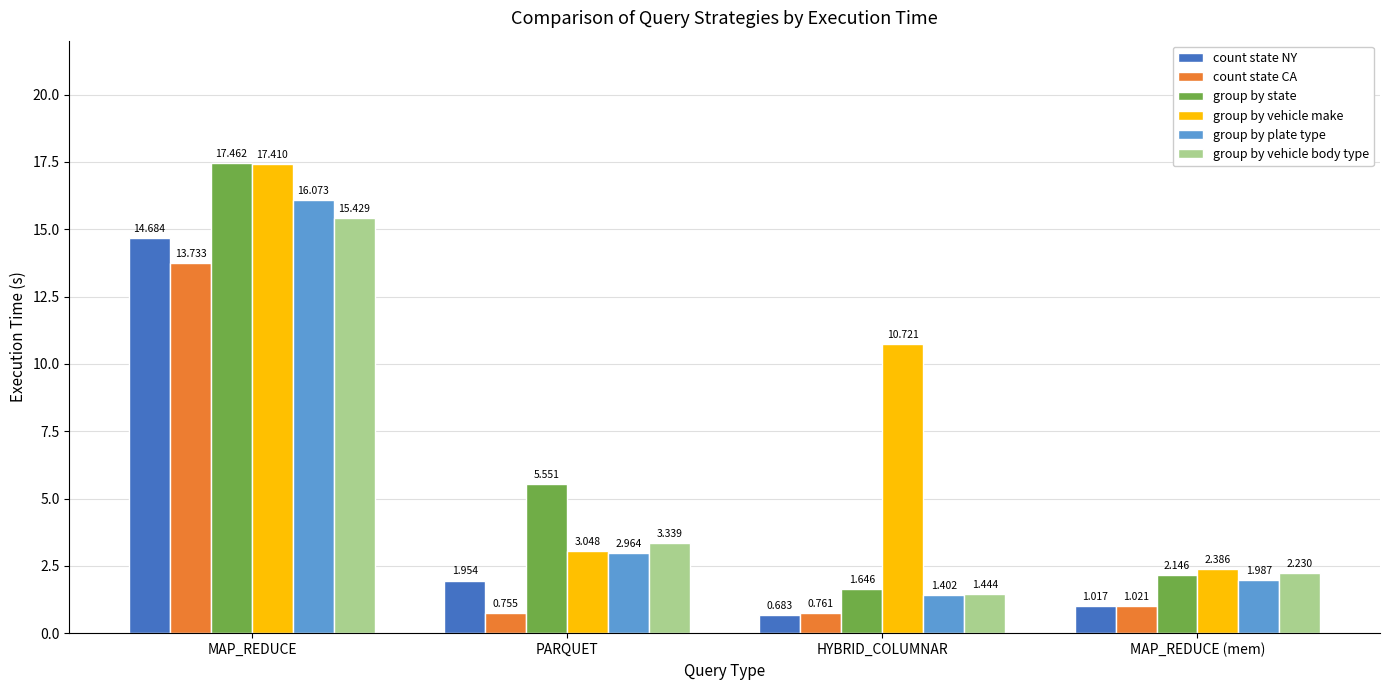

The value of group by vehicle body type at HYBRID_COLUMNAR is 1.4. True or false?

True